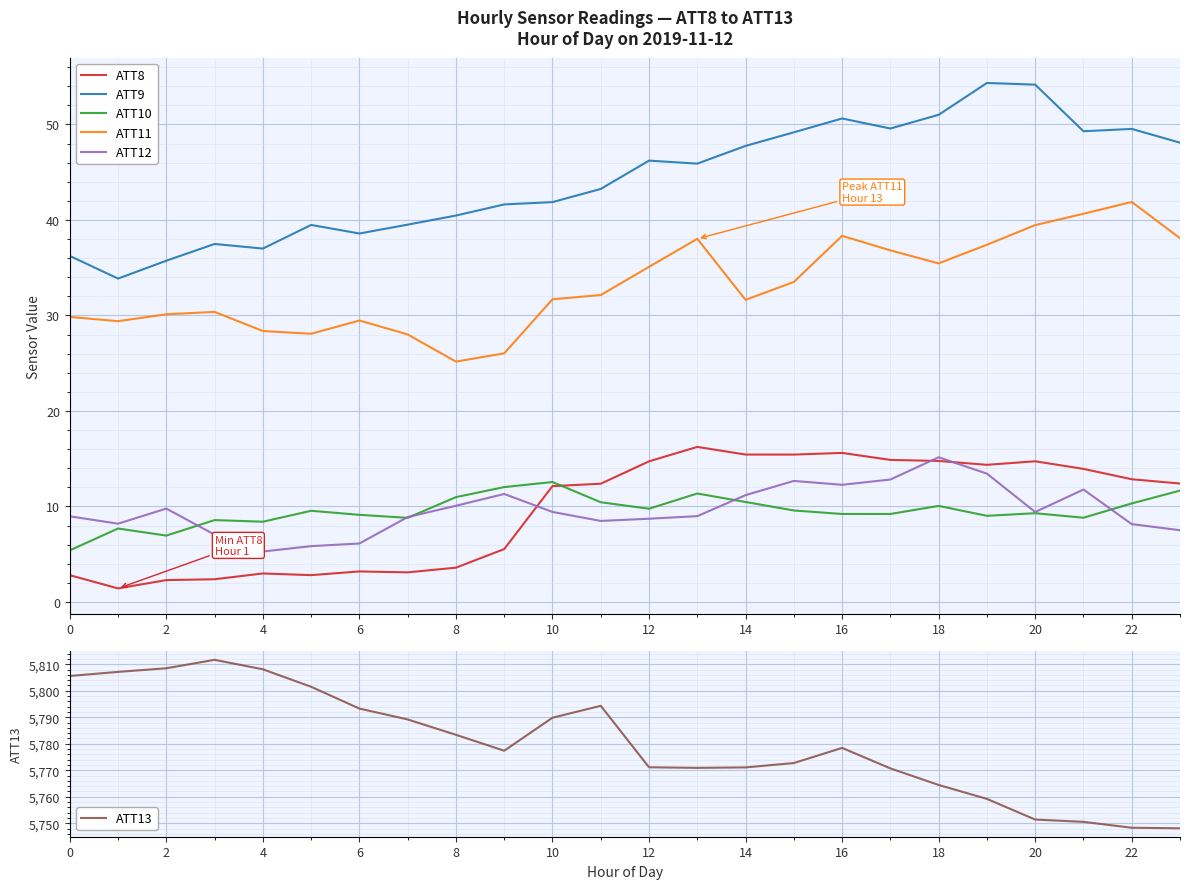

Rank the series by their maximum value, from lowest to highest.

ATT10, ATT12, ATT8, ATT11, ATT9, ATT13